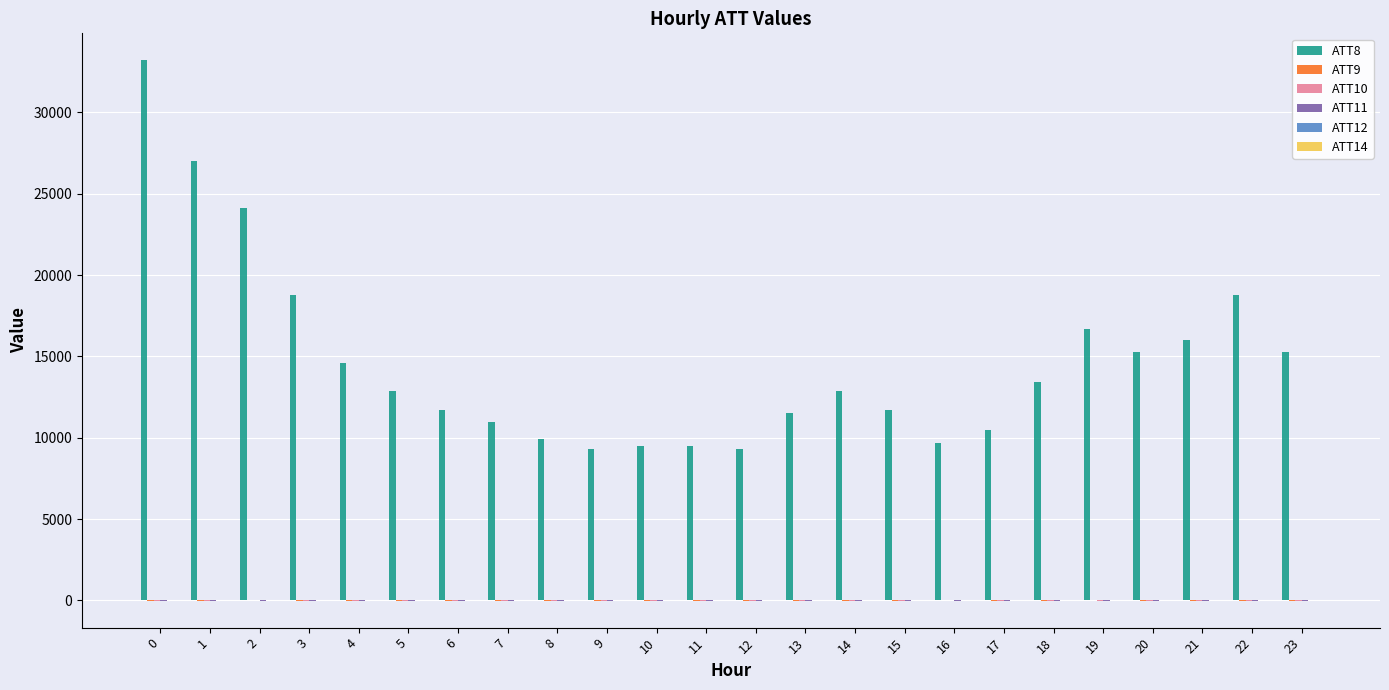

What is the greatest value displayed?

33200.0